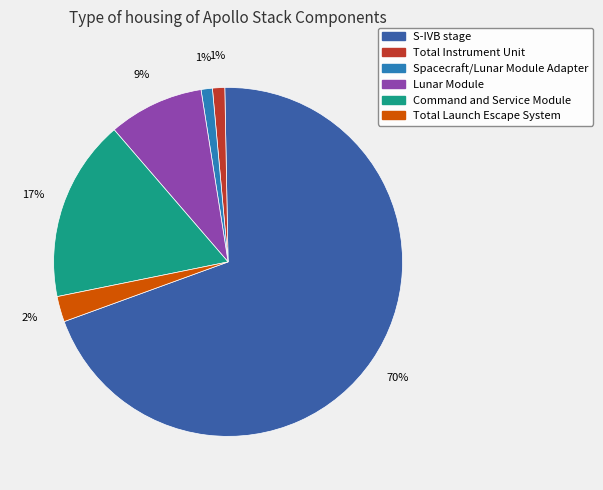

Is there any slice that represents more than half of the pie?

Yes